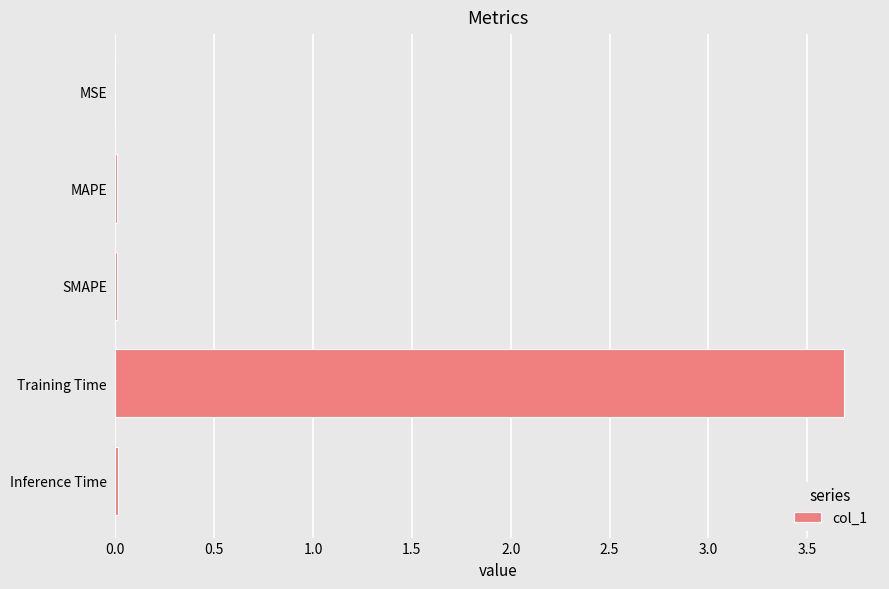

True or false: the data shows 0.0 at Inference Time.

True